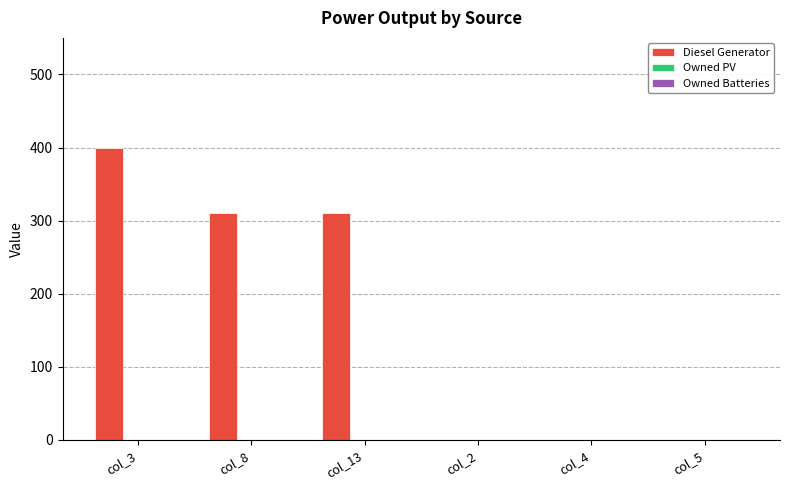

Which has a higher value, col_3 or col_5?

col_3